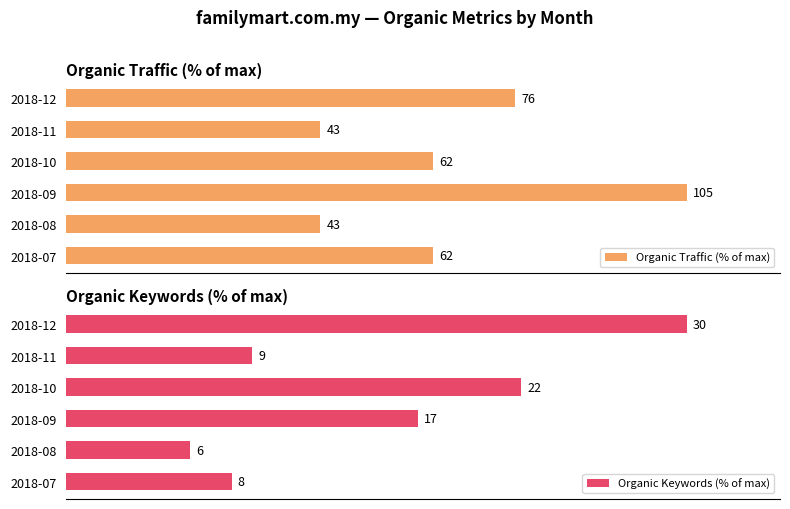

Is the value of Organic Traffic (% of max) at 2018-08 greater than the value of Organic Keywords (% of max) at 2018-12?

No